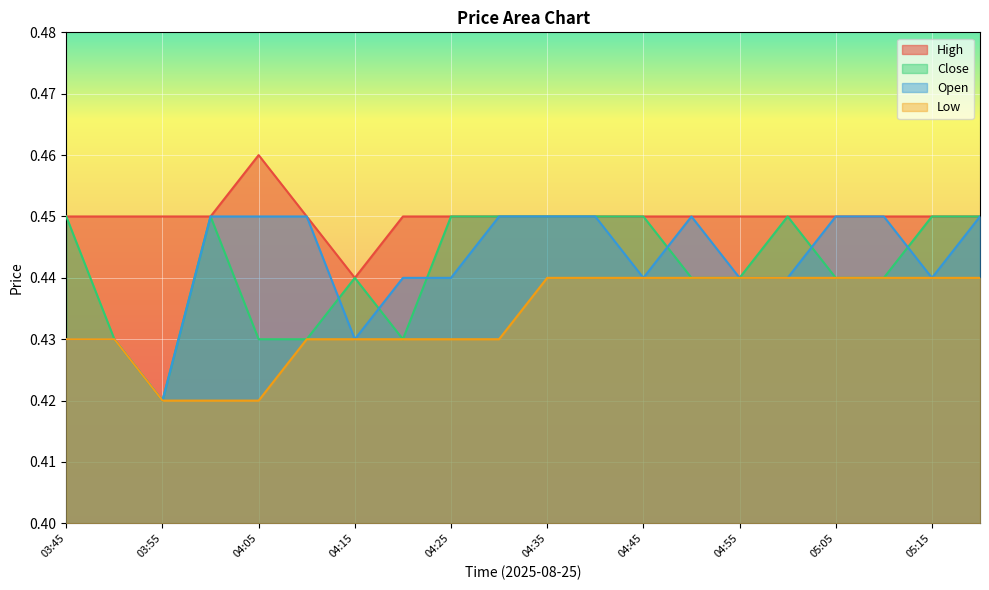

What is the highest value of the Close series?

0.4